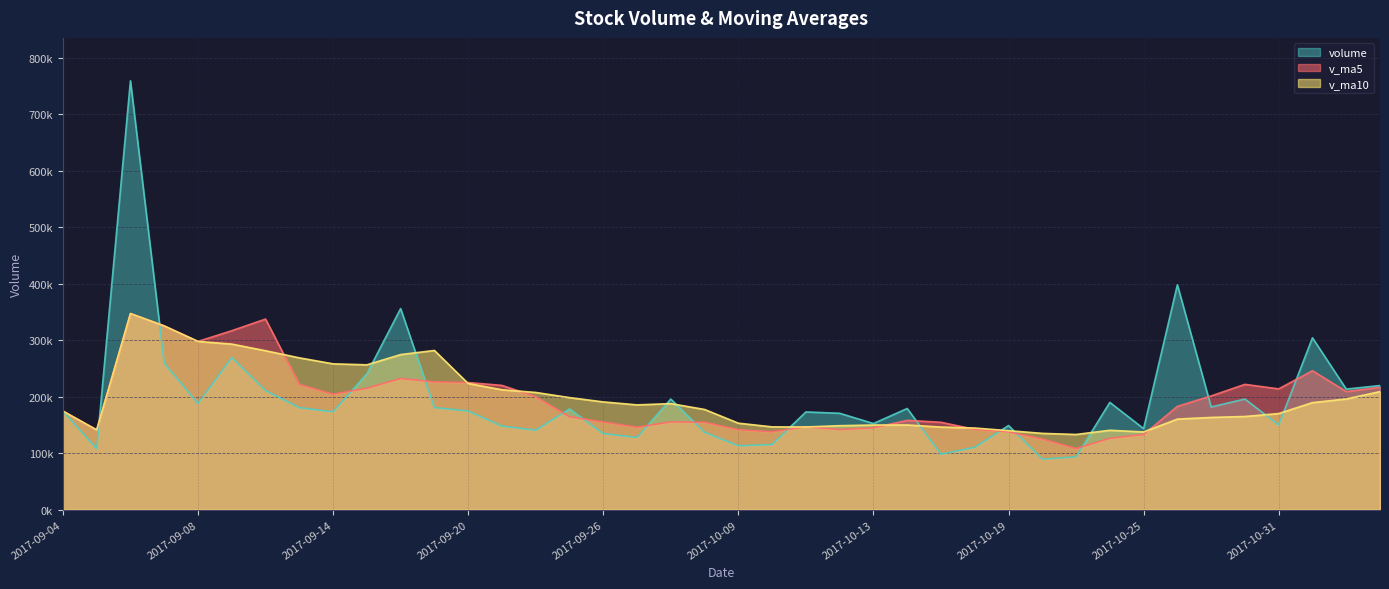

What is the sum of all volume values?

7780569.3